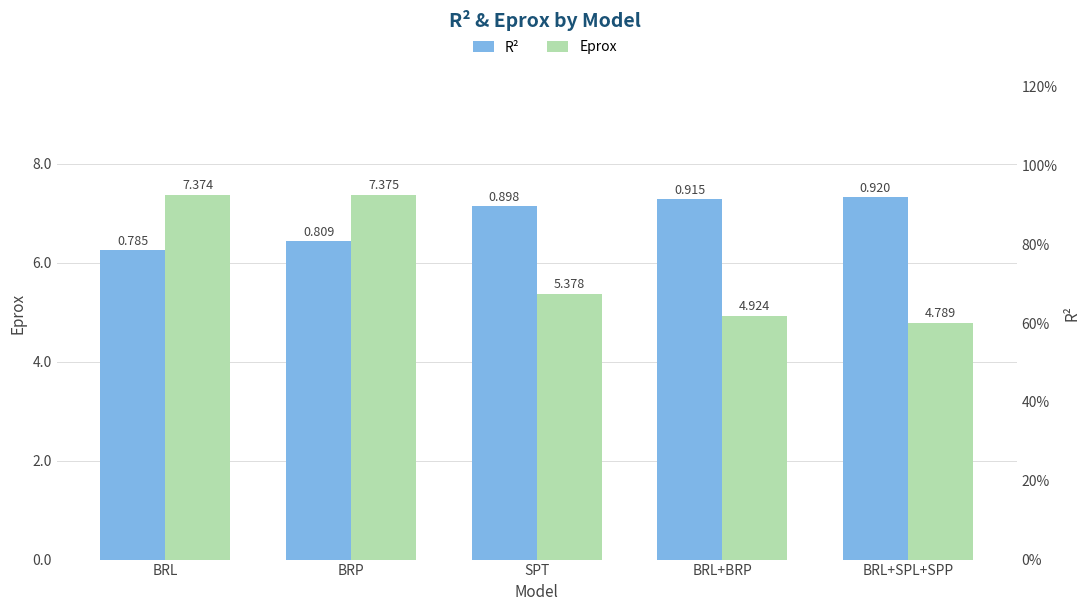

Is the value of R² at BRL+SPL+SPP greater than the value of Eprox at BRP?

No